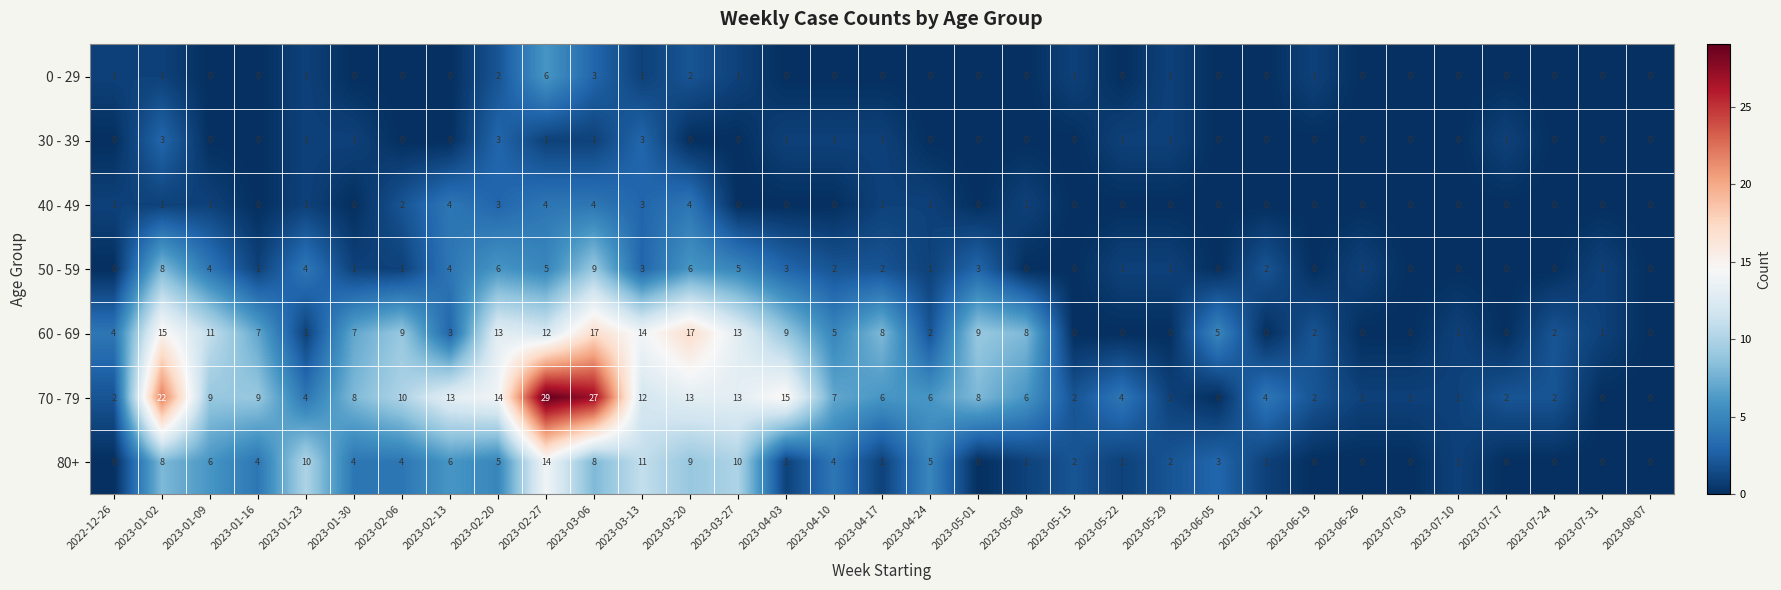

What is the sum of the 40 - 49 values at 2023-01-02 and 2023-02-13?

5